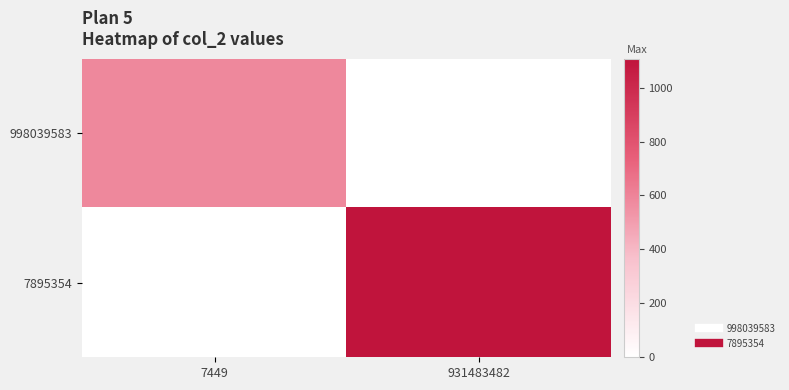

How many distinct data groups are displayed?

2